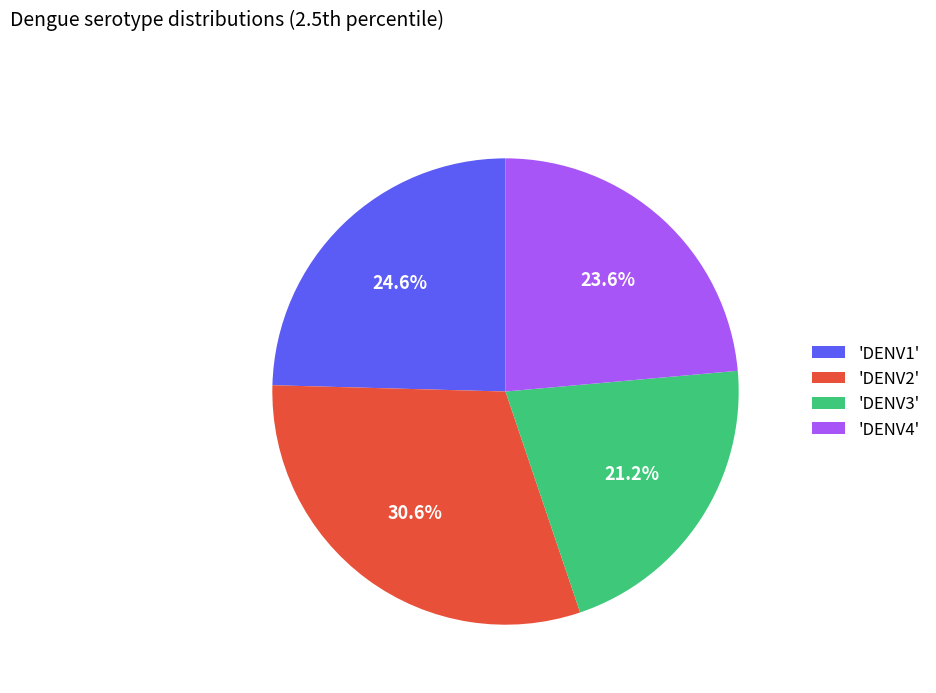

Between 'DENV1' and 'DENV4', which is larger?

'DENV1'